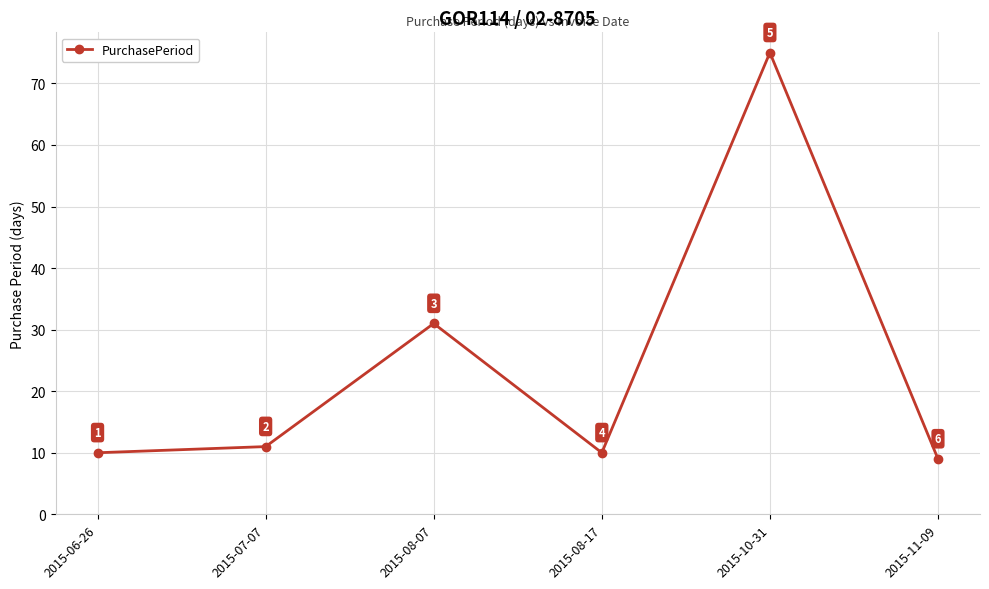

The value at 2015-07-07 is 11. True or false?

True